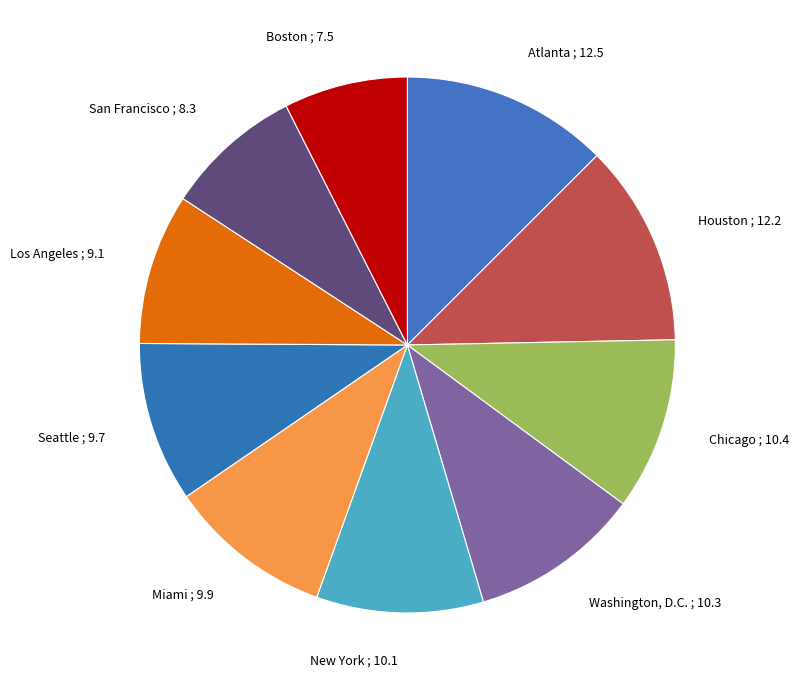

Does any single category account for the majority?

No